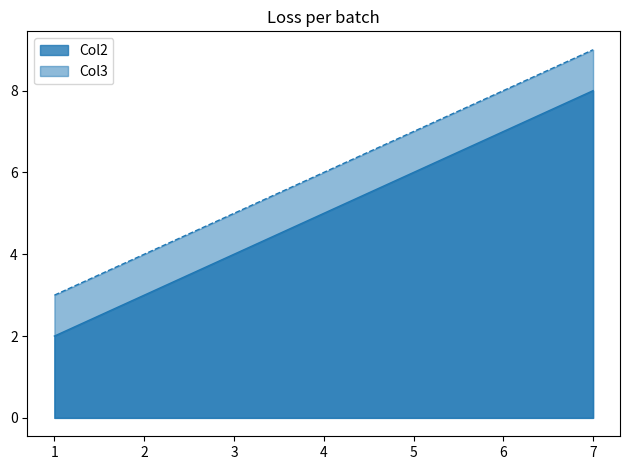

True or false: Col2 has a value of 1 at 4.

False